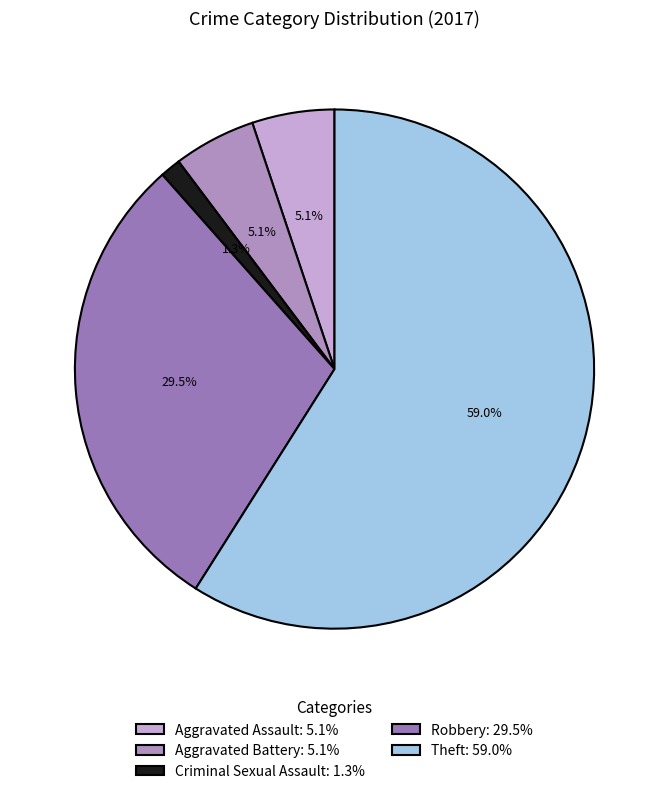

Which slice is the largest?

Theft